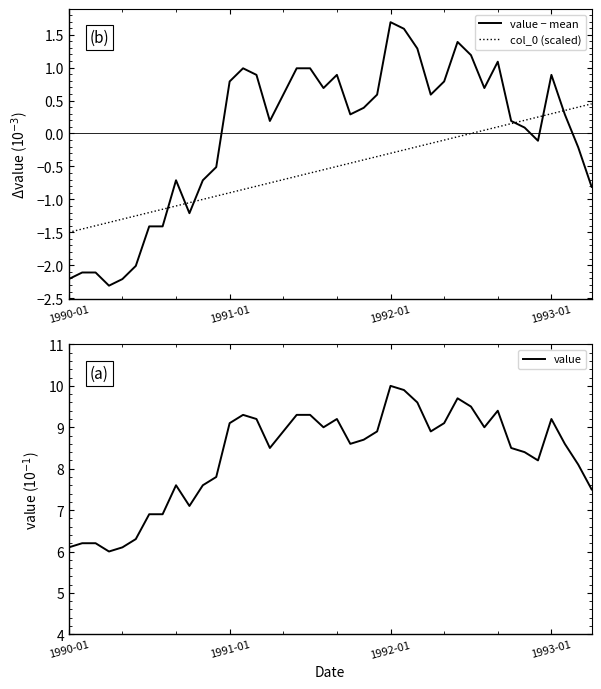

In value, how many points are lower than both neighbors (excluding endpoints)?

8